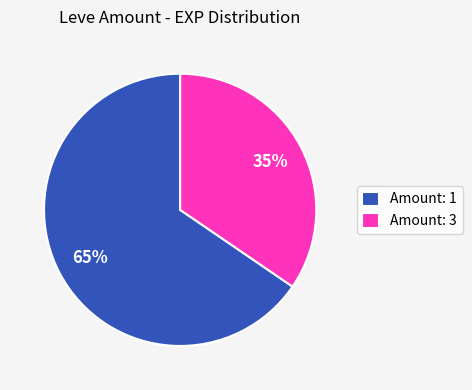

To the nearest percent, what percentage of the pie is Amount: 3?

35%